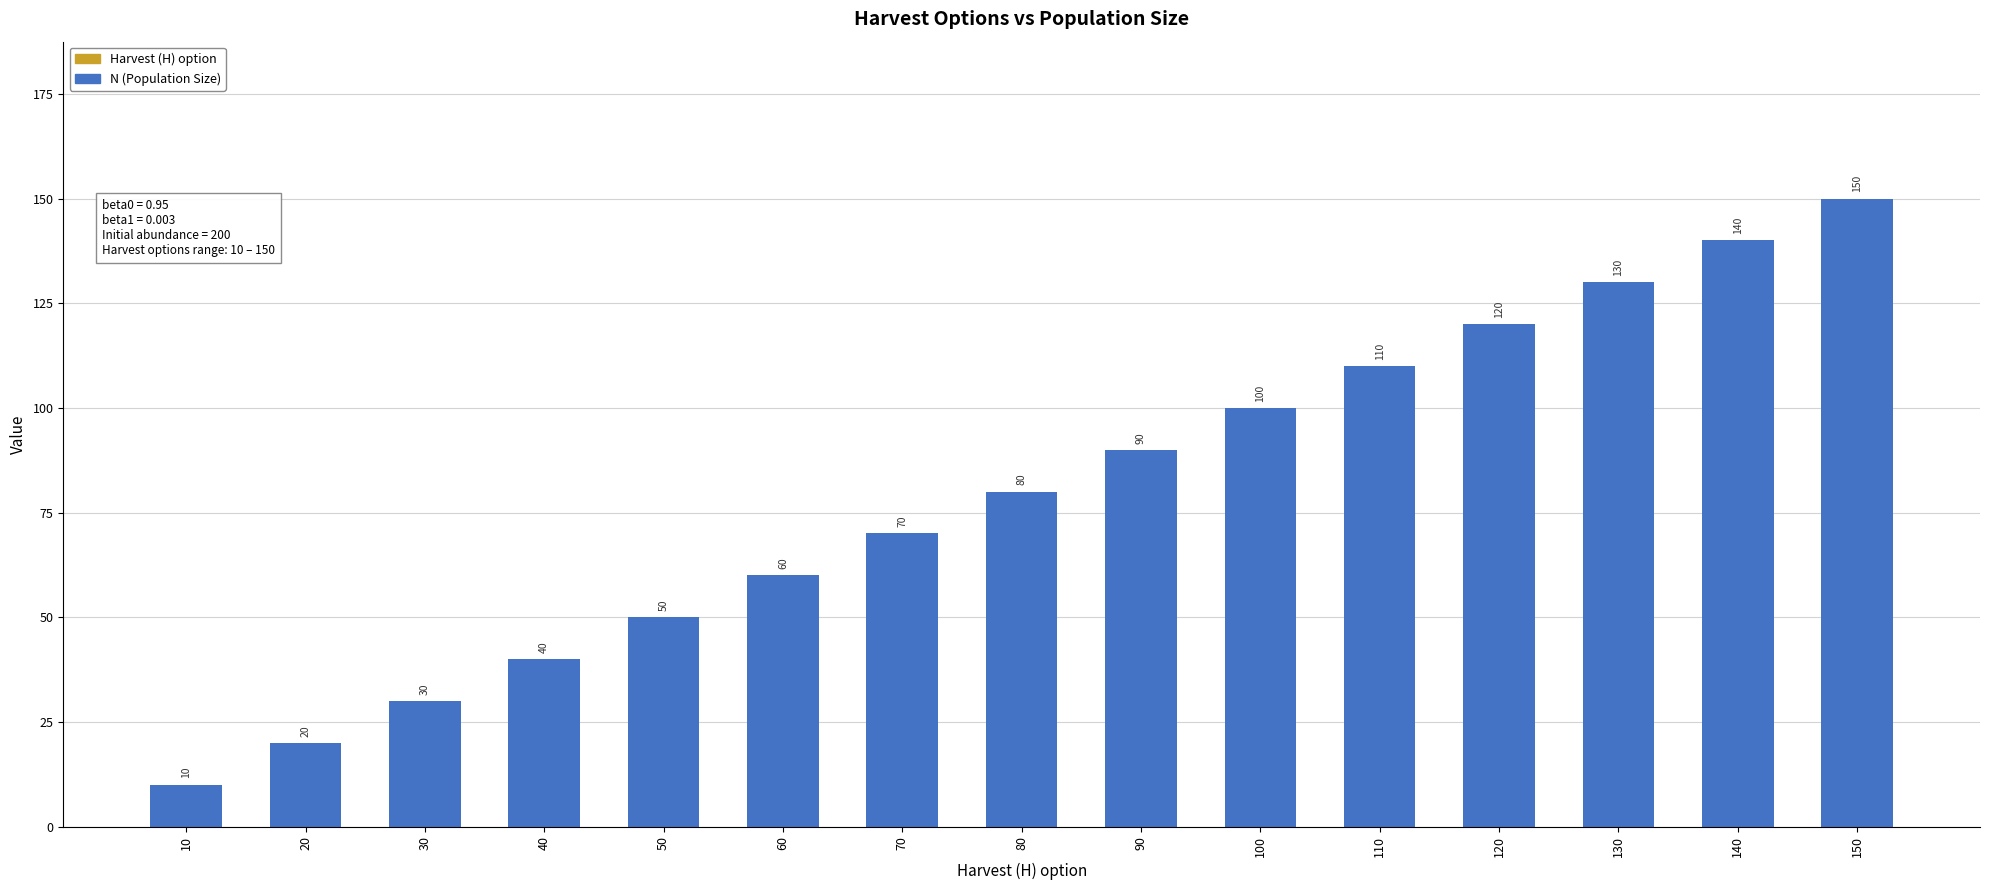

List the labels in order of value, largest first.

150, 140, 130, 120, 110, 100, 90, 80, 70, 60, 50, 40, 30, 20, 10